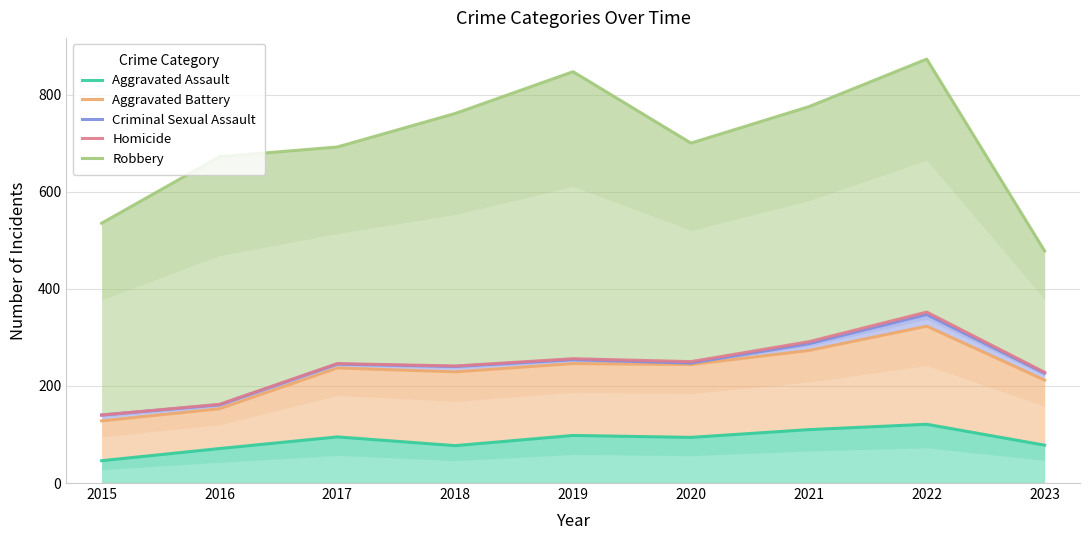

Which has a higher value, 2015 or 2016?

2016